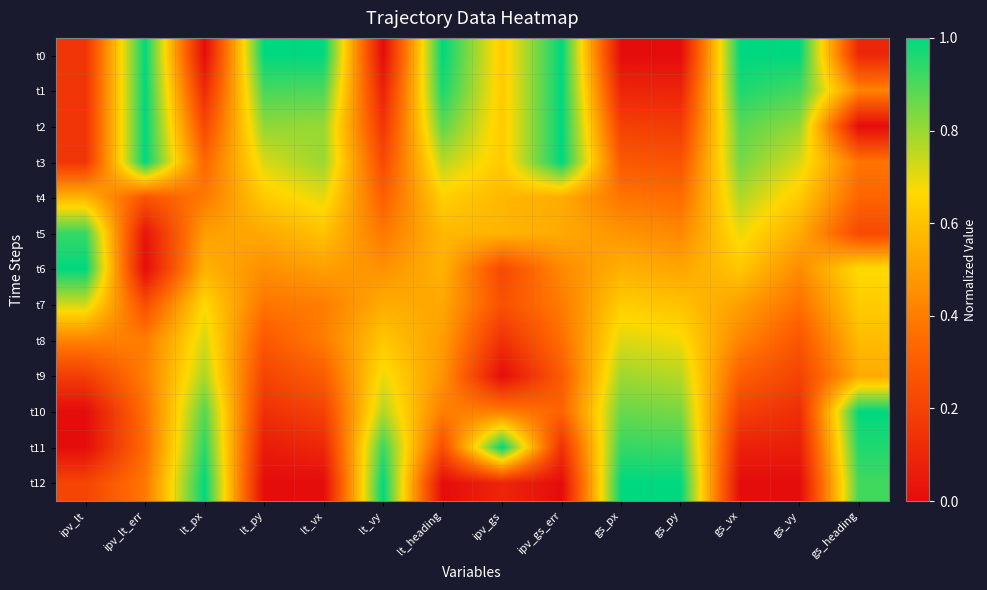

Between lt_vx and gs_vx, which is larger?

lt_vx